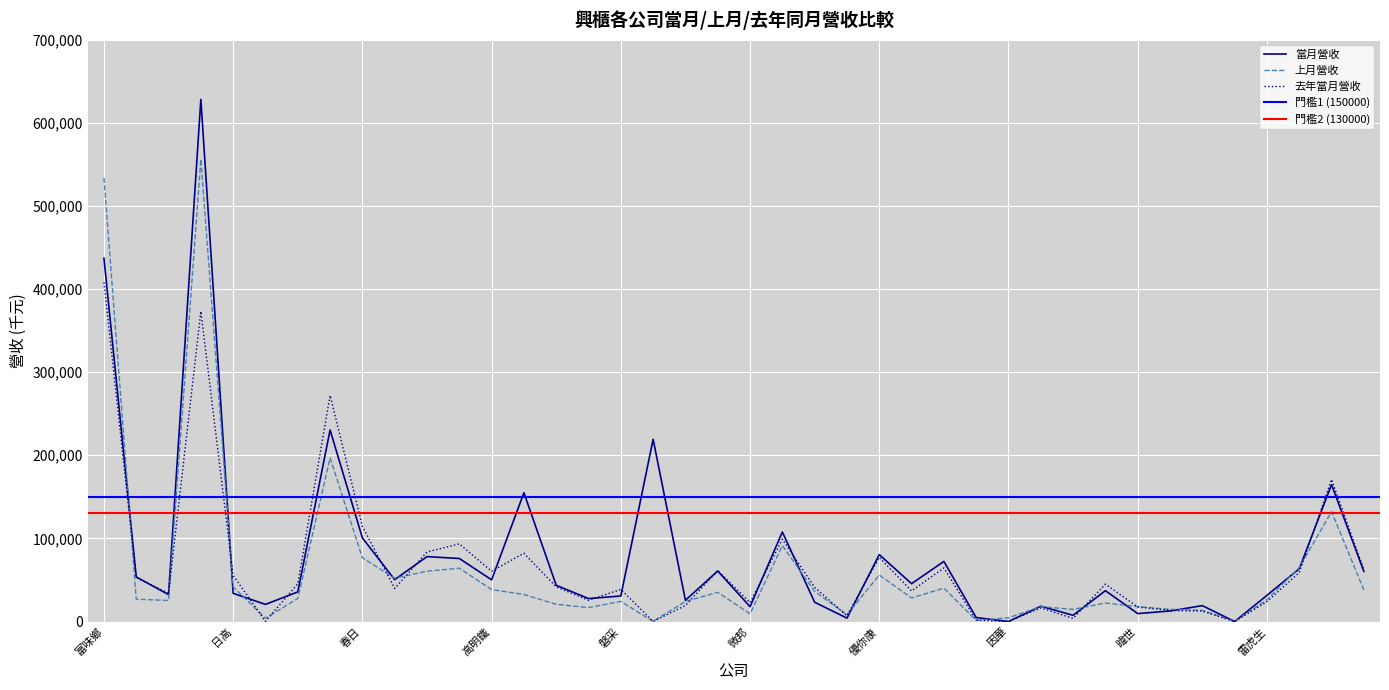

True or false: 上月營收 and 當月營收 cross at least once.

True